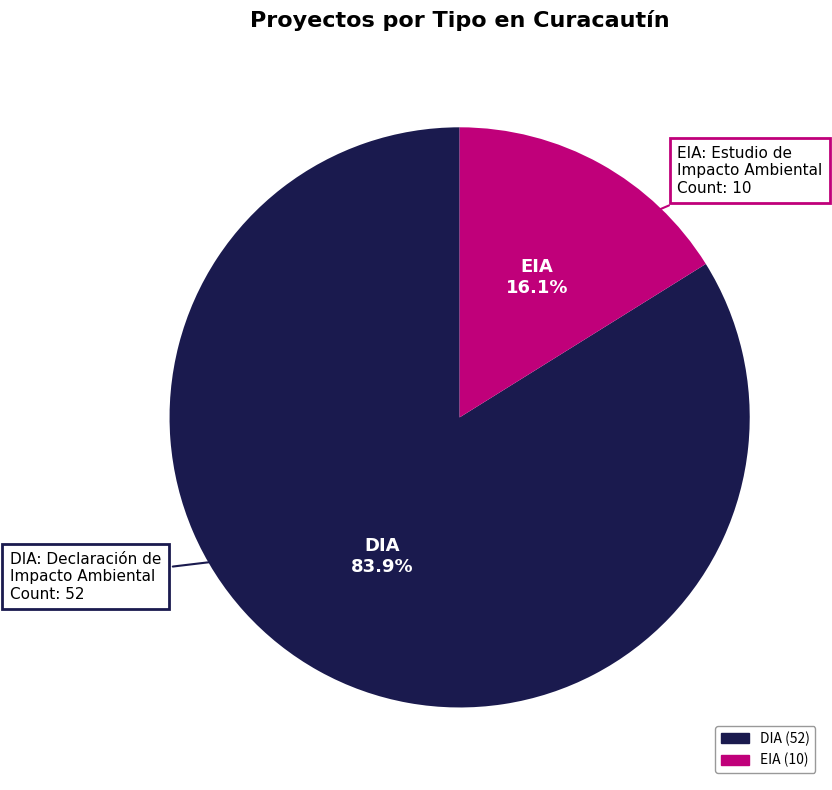

Is DIA the majority of the pie?

Yes